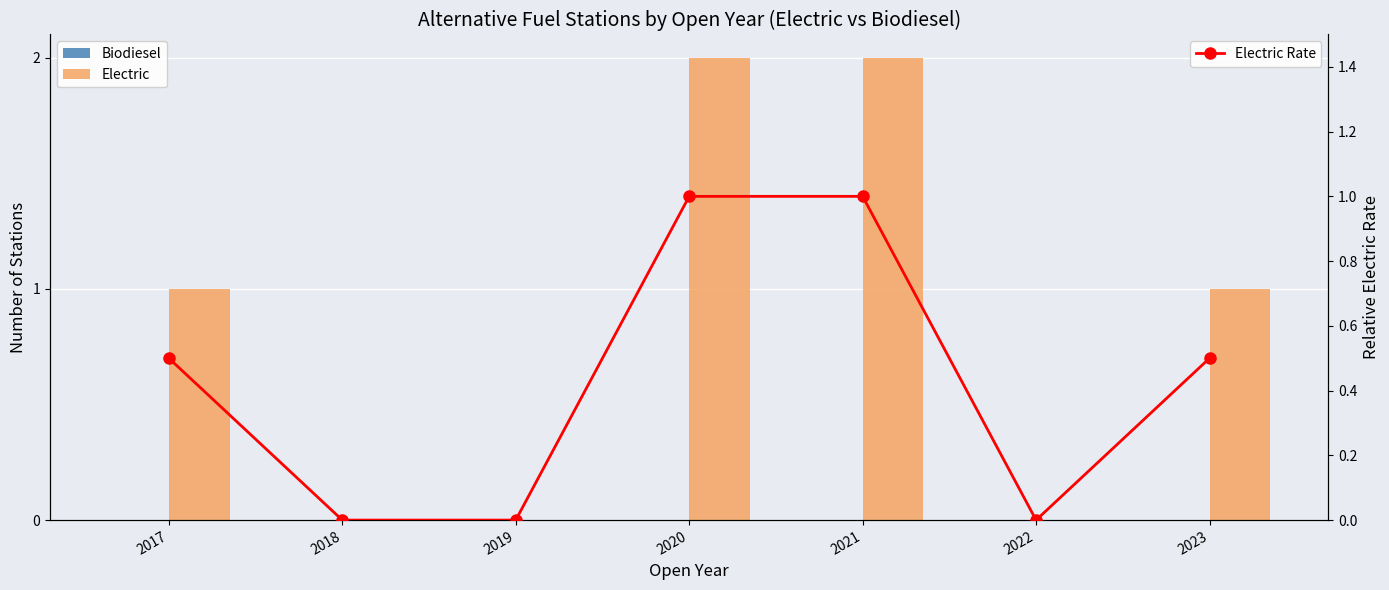

The value of Electric at 2021 is 3.6. True or false?

False